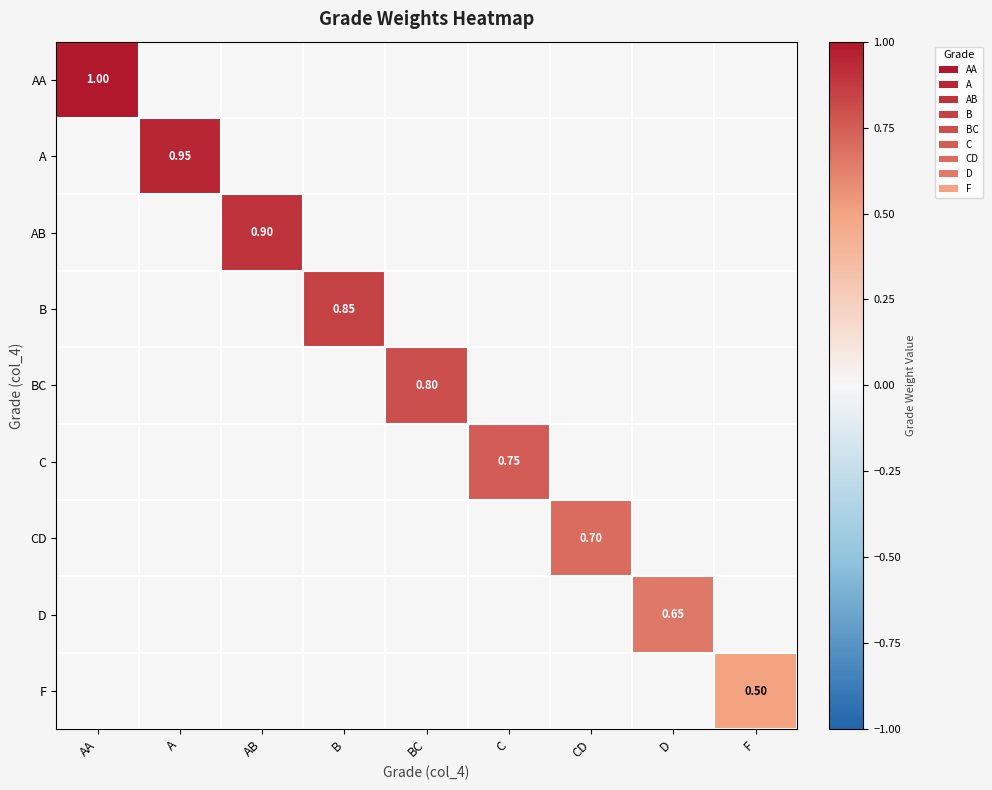

Rank the categories by AA value from highest to lowest.

AA, A, AB, B, BC, C, CD, D, F